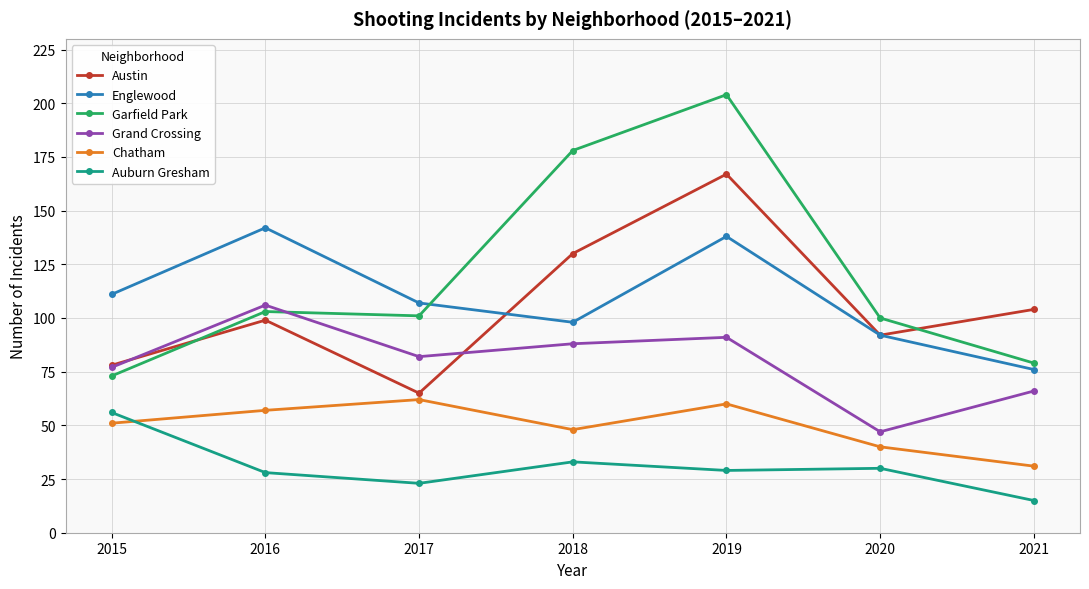

The Chatham series shows 62 at 2017. True or false?

True